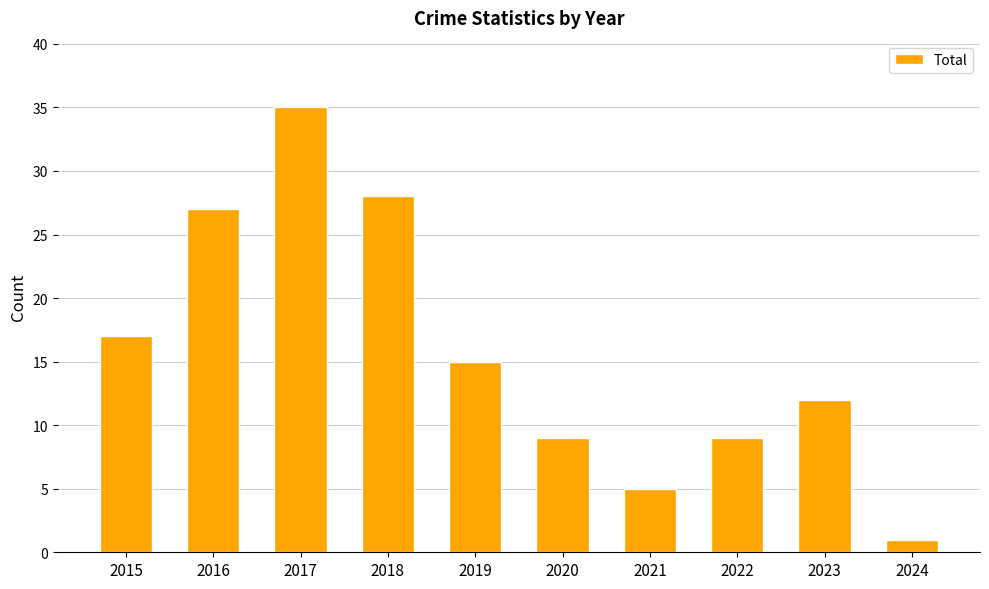

What is the average value?

16